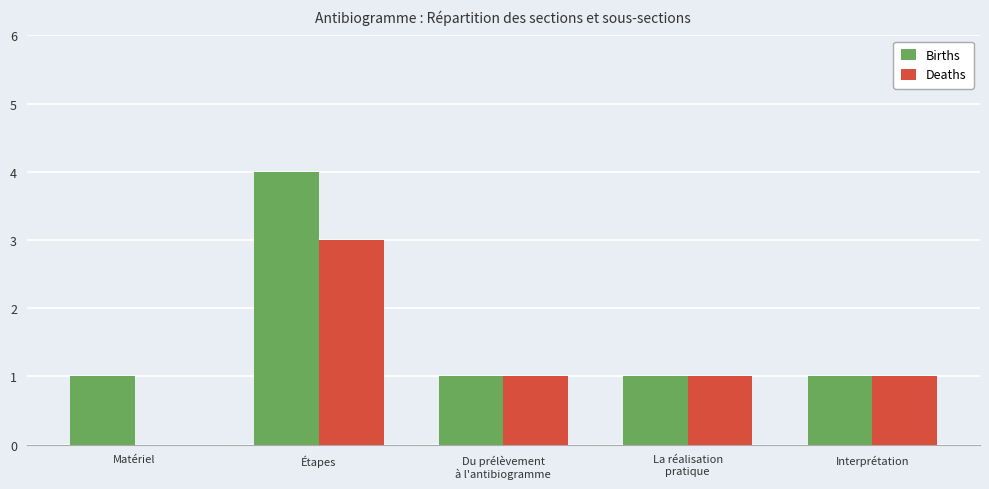

Which series has the largest total across all categories?

Births